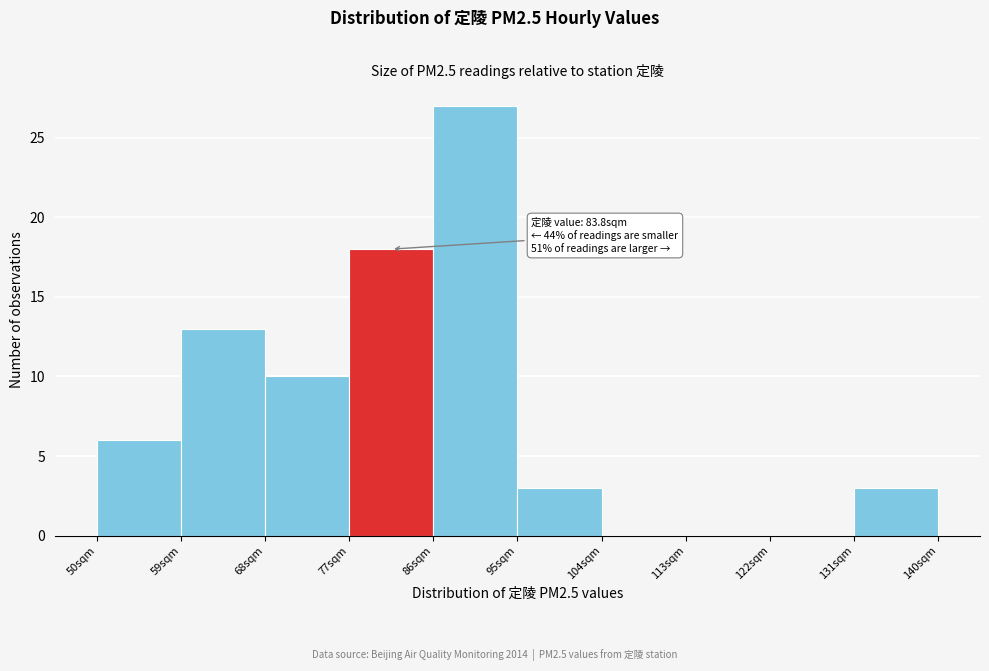

Which range on the x-axis has the tallest bar?

86 to 95